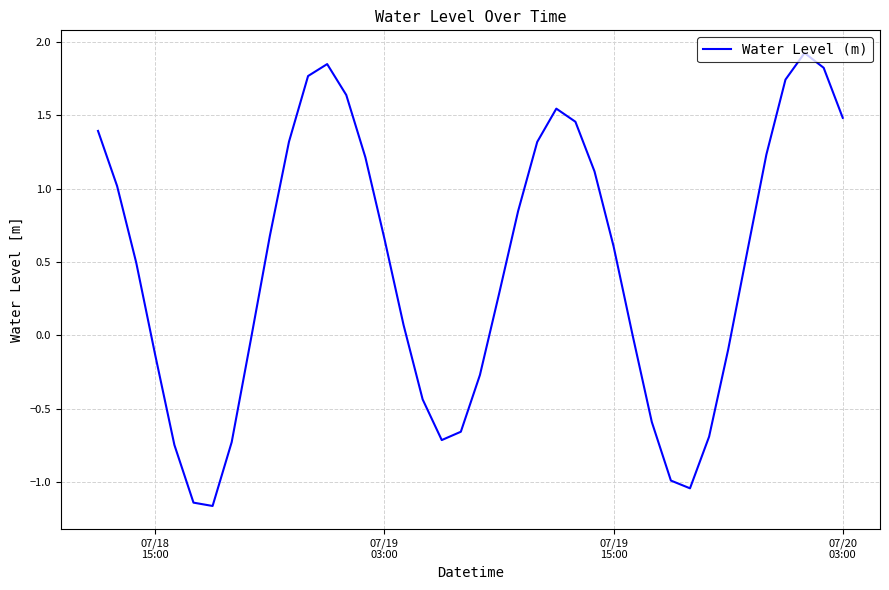

How many lines are shown in the chart?

1